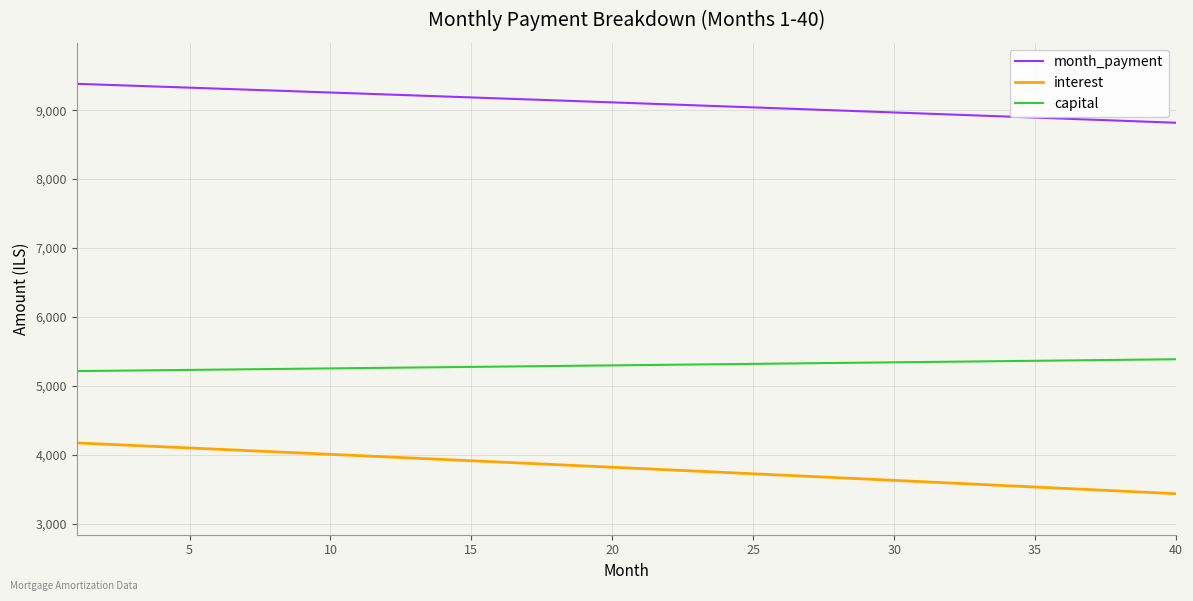

What is the maximum value shown in the chart?

9382.8